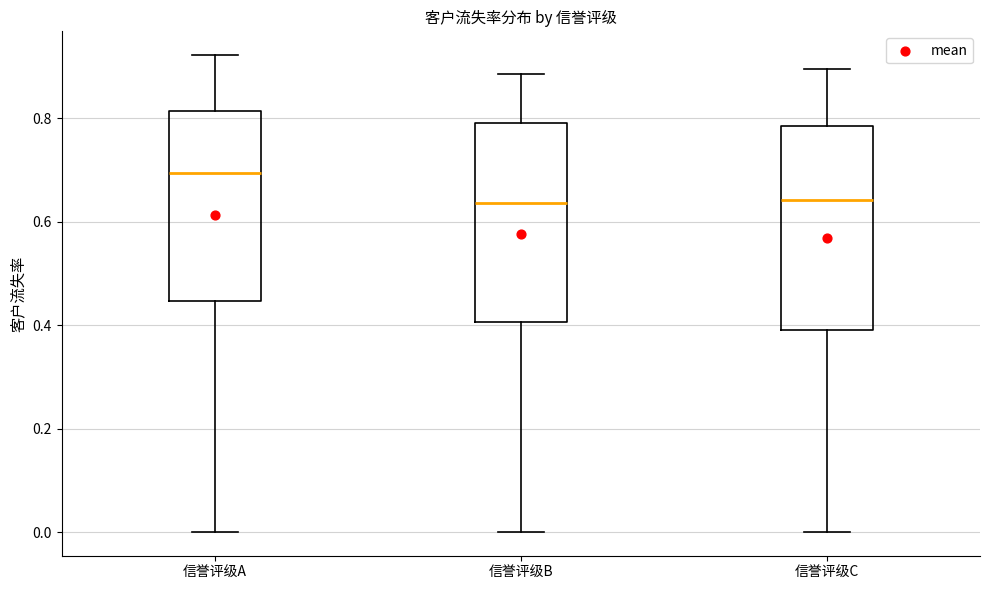

Where does the lower whisker of the box for 信誉评级A end on the y-axis? The values are not printed on the chart, so give them approximately, as read against the axis.

0.00